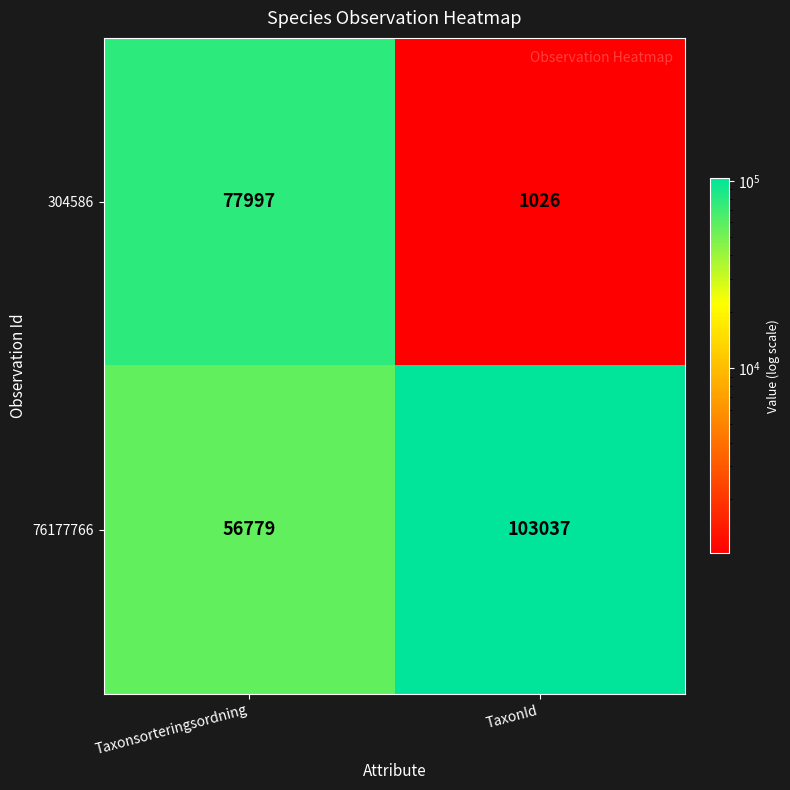

What value does the 76177766 series have at TaxonId?

103037